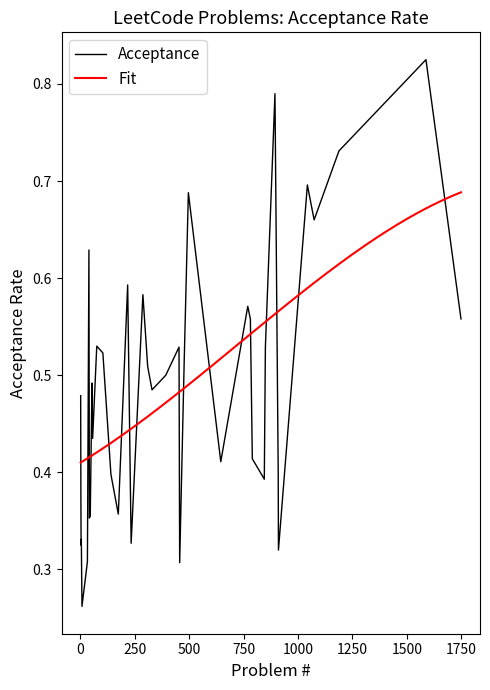

What value does the data have at 781?

0.6